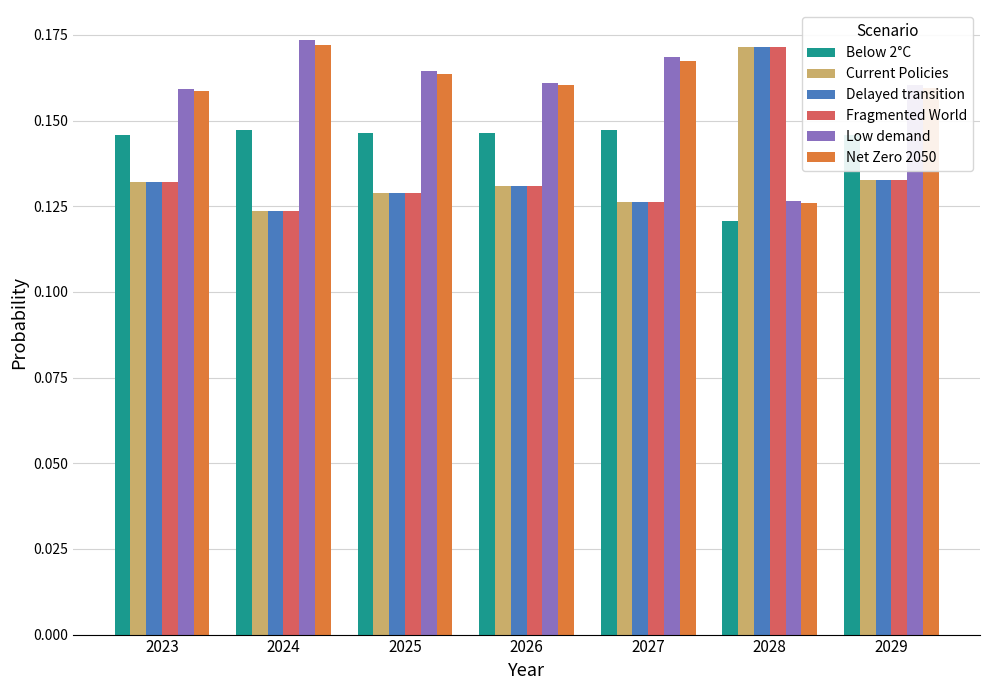

True or false: Below 2°C has a value of 0.2 at 2028.

False